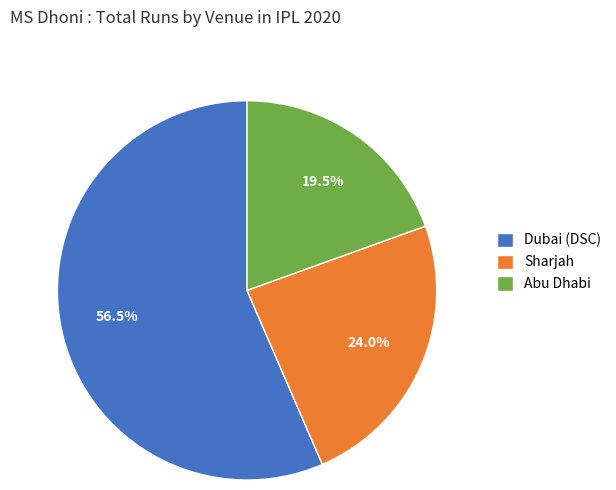

Which slice is the largest?

Dubai (DSC)